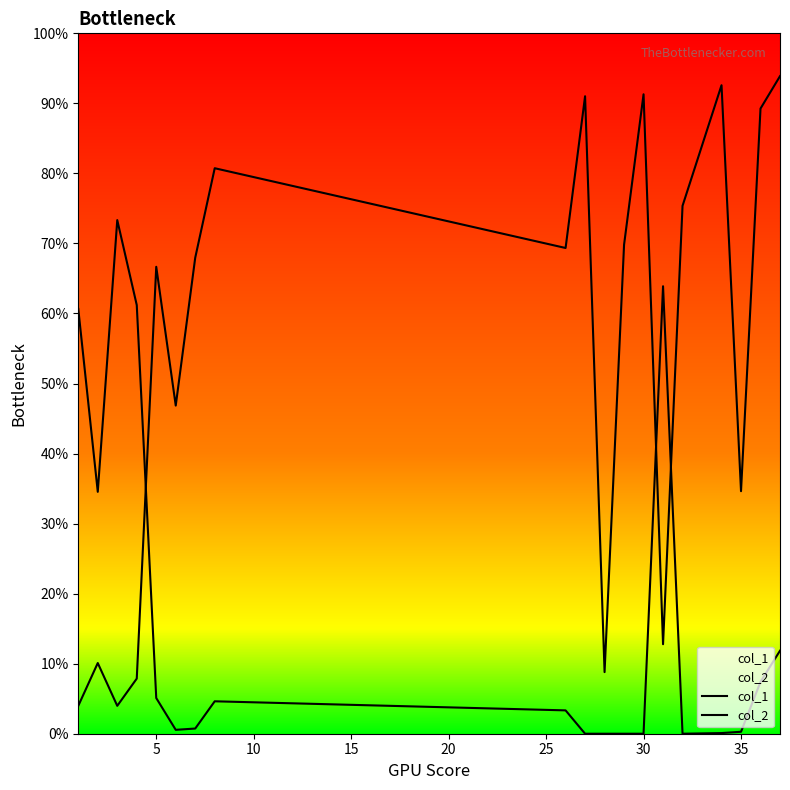

What is the sum of the col_1 values at 10 and 30?

7.2